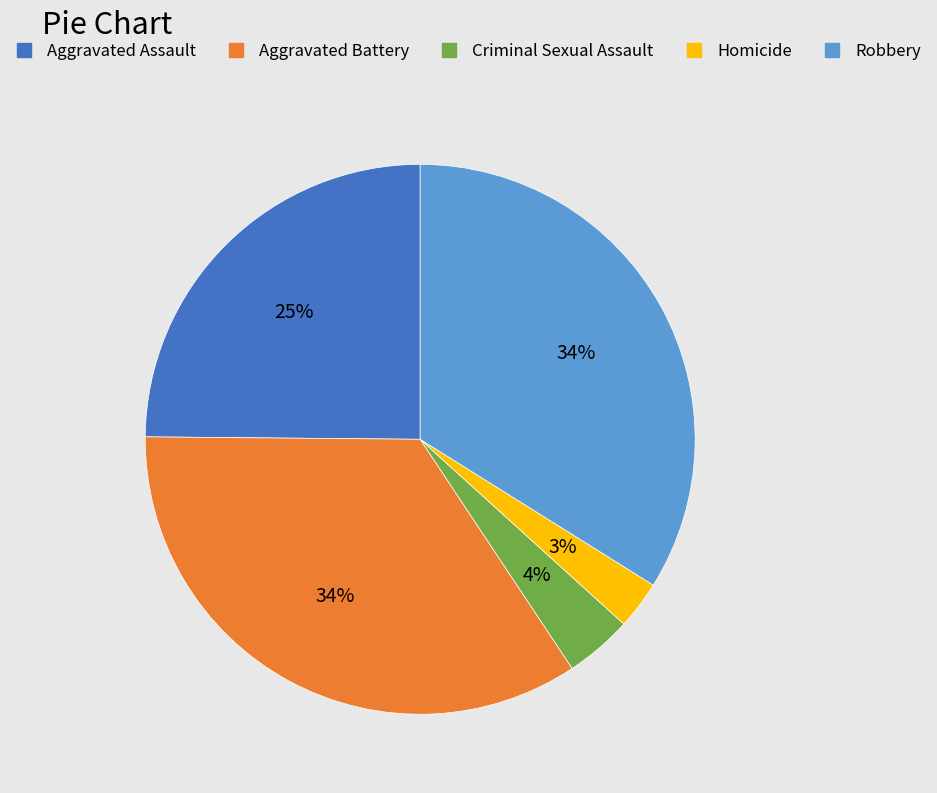

How many slices are in this pie chart?

5